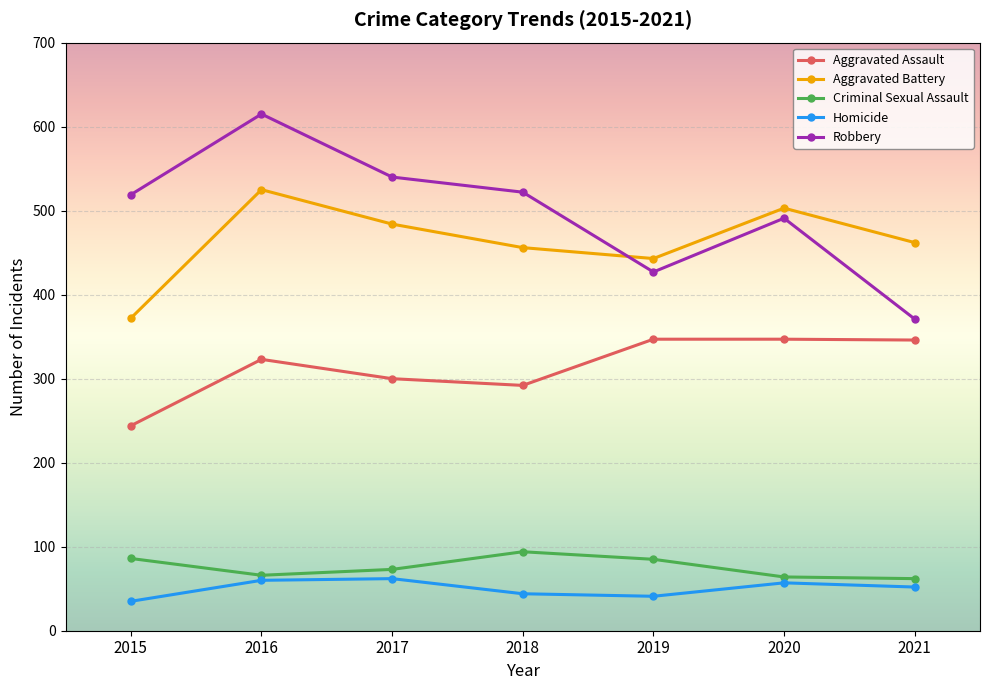

Rank the series by their maximum value, from highest to lowest.

Robbery, Aggravated Battery, Aggravated Assault, Criminal Sexual Assault, Homicide